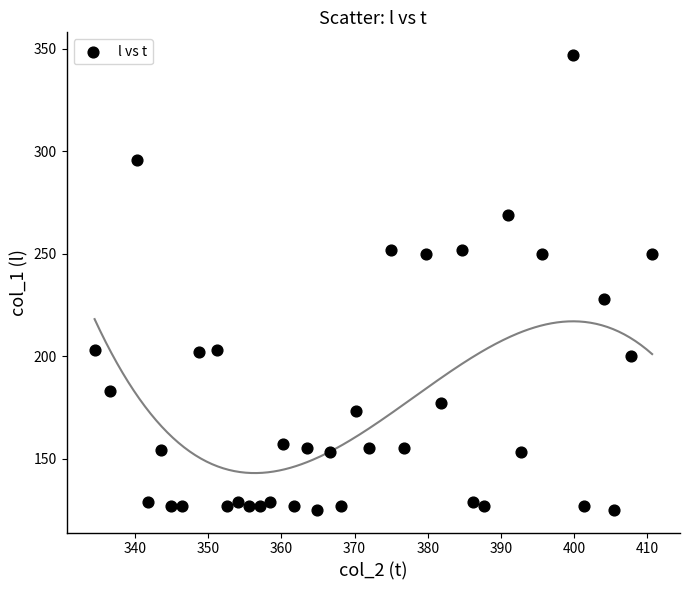

What is the range of Y values (max minus min)?

222